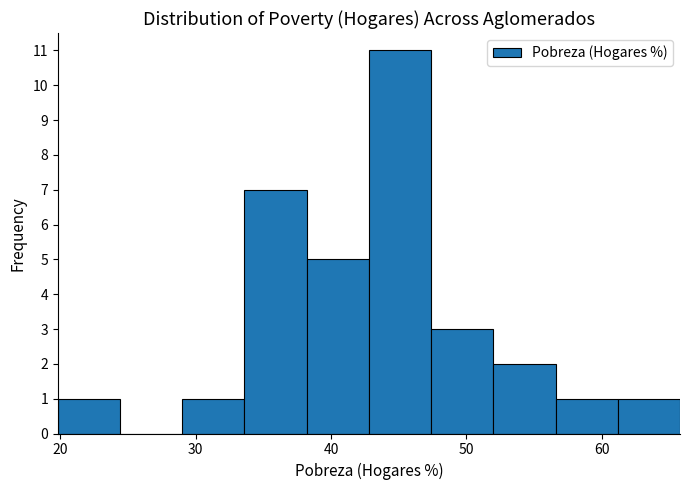

Reading left to right, list every bar in this chart as the range it spans on the x-axis followed by its height. Neither the bar edges nor the heights are printed on the chart, so give them approximately, as read against the axes.

19.8 to 24.4: 1
24.4 to 29.0: 0
29.0 to 33.6: 1
33.6 to 38.2: 7
38.2 to 42.8: 5
42.8 to 47.4: 11
47.4 to 52.0: 3
52.0 to 56.6: 2
56.6 to 61.2: 1
61.2 to 65.8: 1